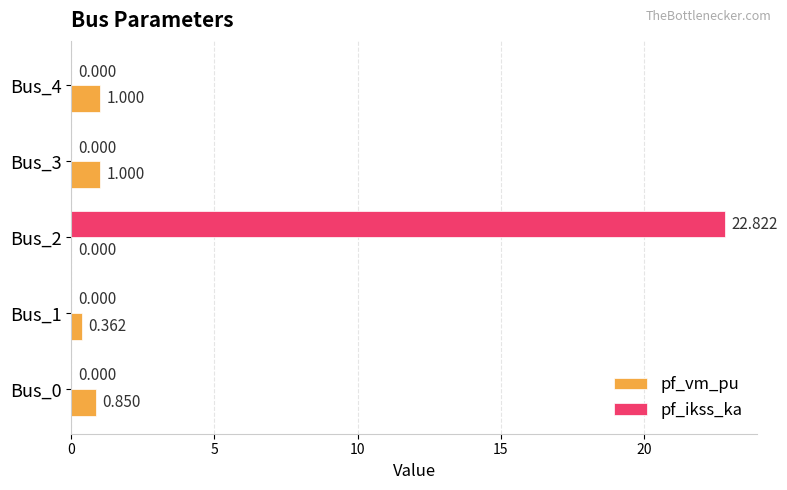

Which series has the largest total across all categories?

pf_ikss_ka